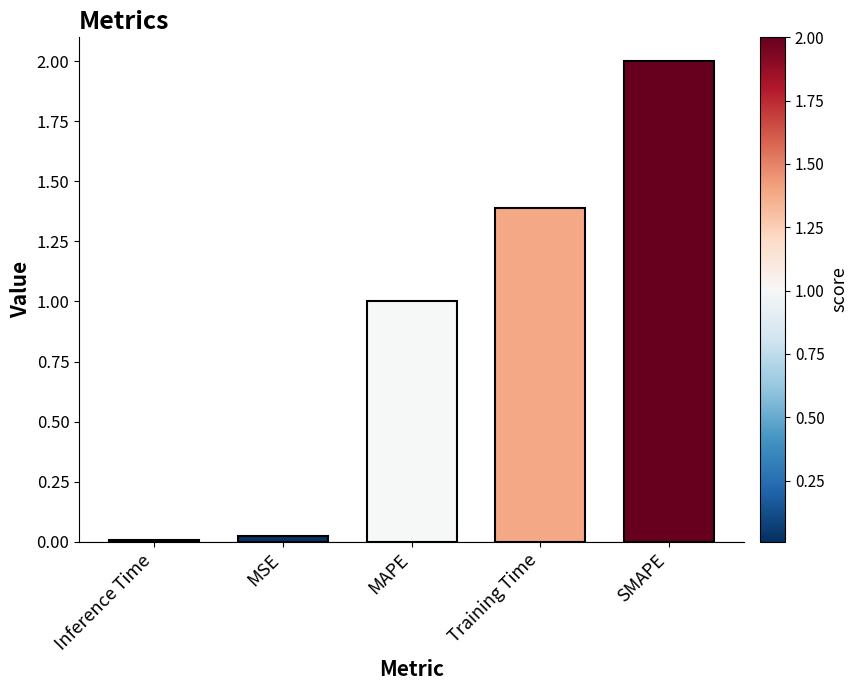

What is the label of the 2nd bar from the right?

Training Time